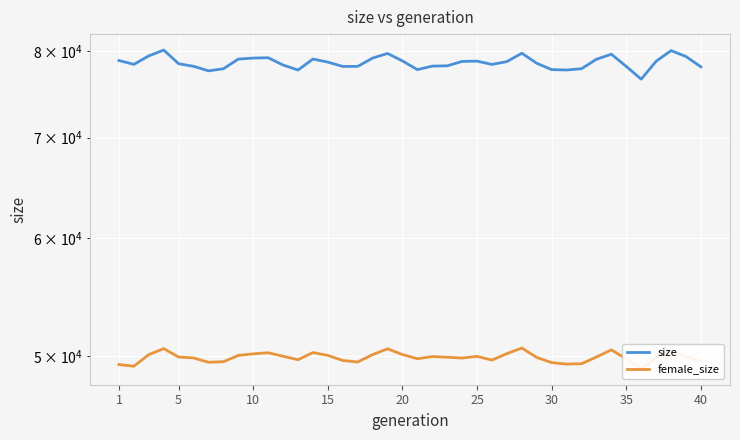

At how many categories does at least one series exceed 57123?

40